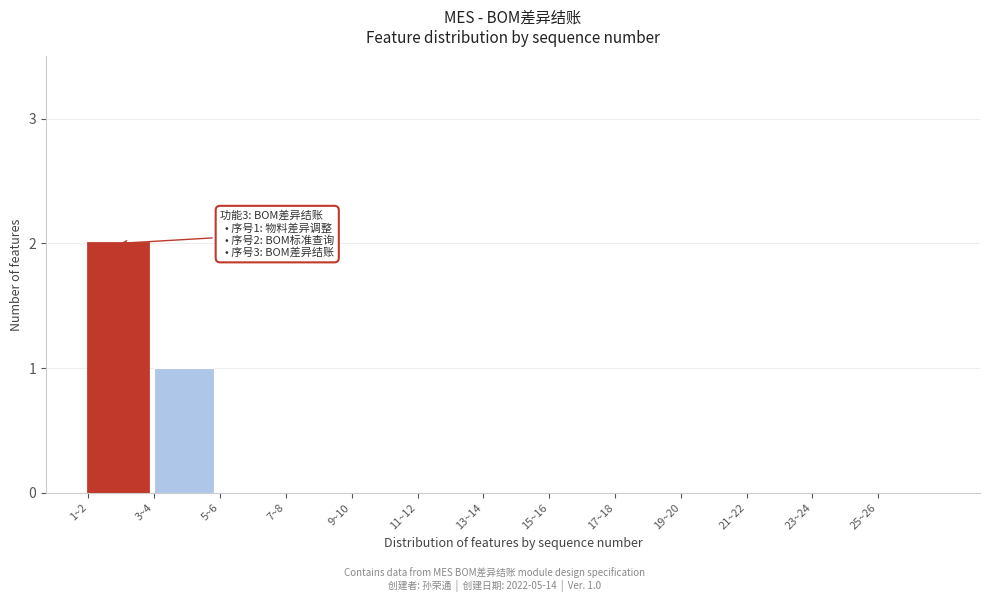

Reading left to right, list all the values displayed in this chart.

1~2=2	3~4=1	5~6=0	7~8=0	9~10=0	11~12=0	13~14=0	15~16=0	17~18=0	19~20=0	21~22=0	23~24=0	25~26=0